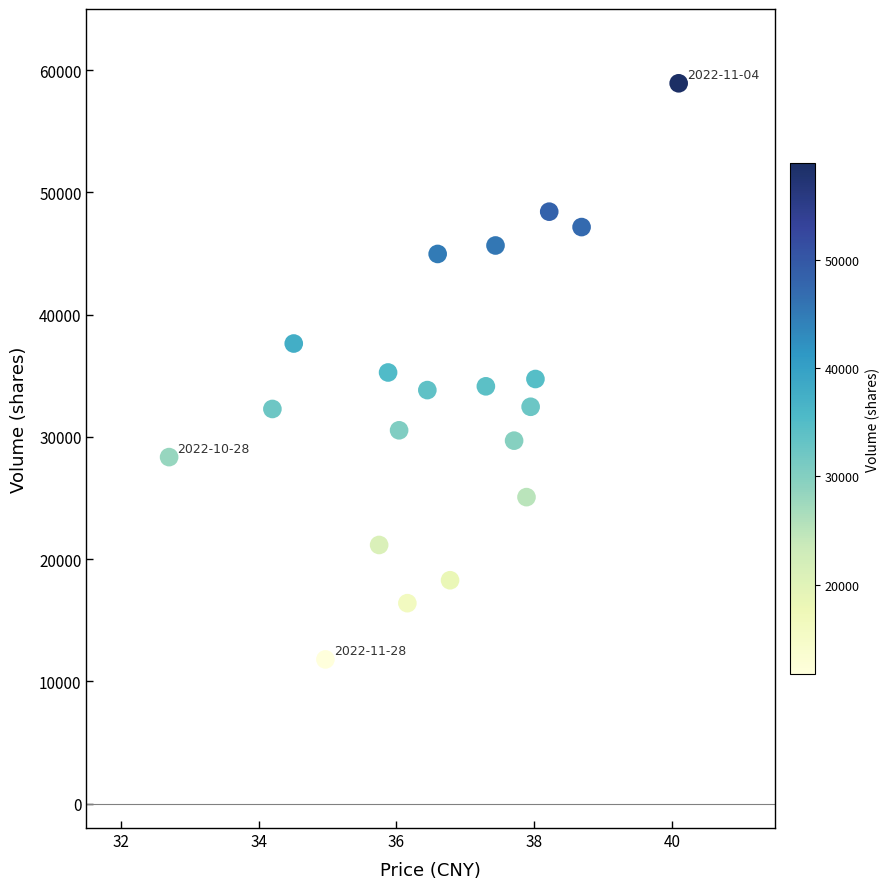

What is the range of Y values (max minus min)?

47129